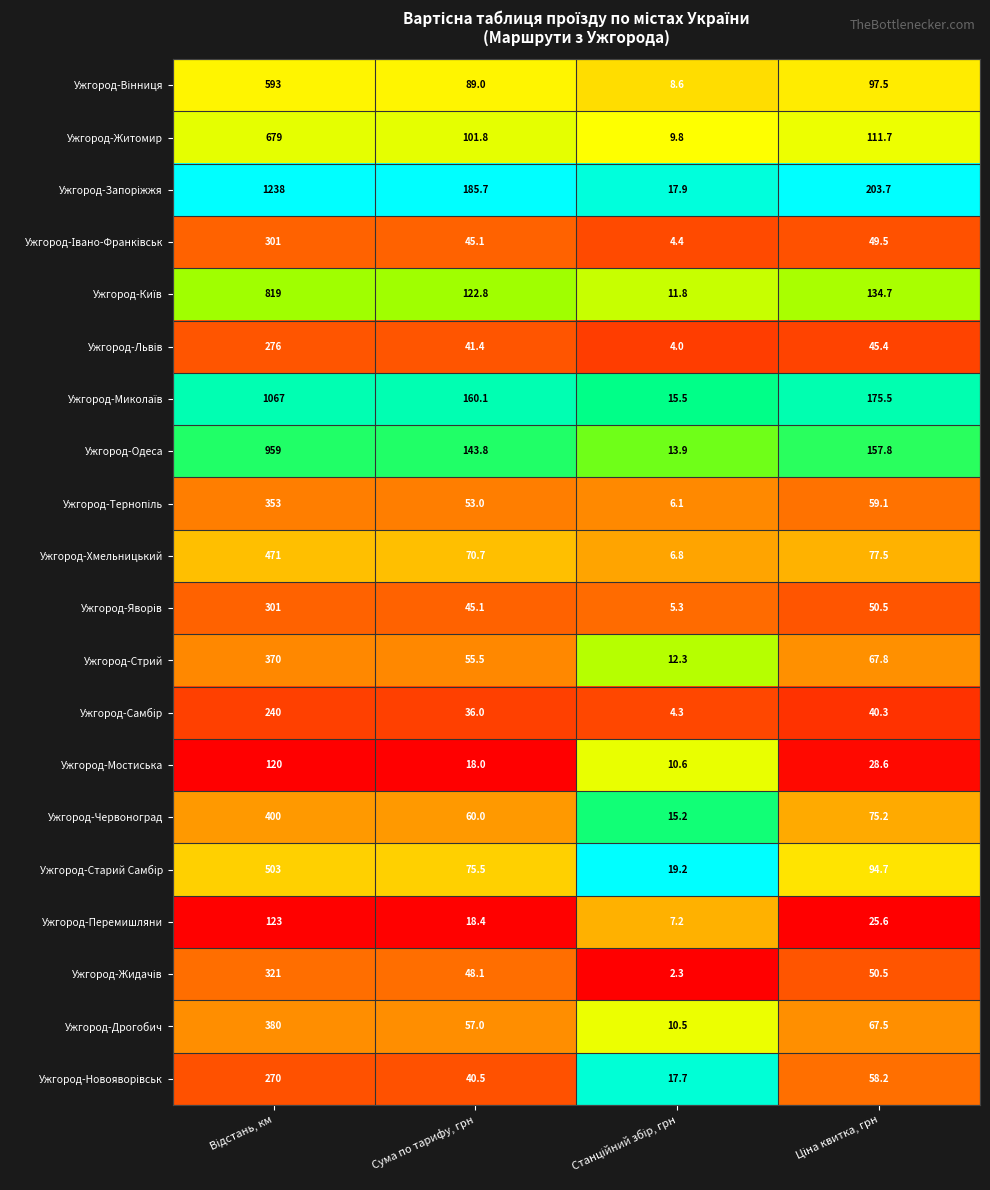

What is the total value across all series at Сума по тарифу, грн?

1467.5